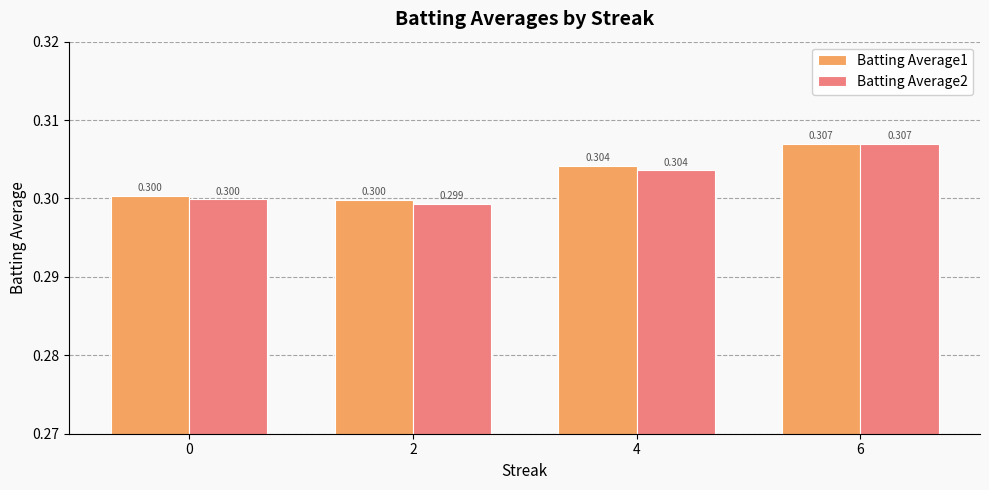

How many groups of bars are there?

4